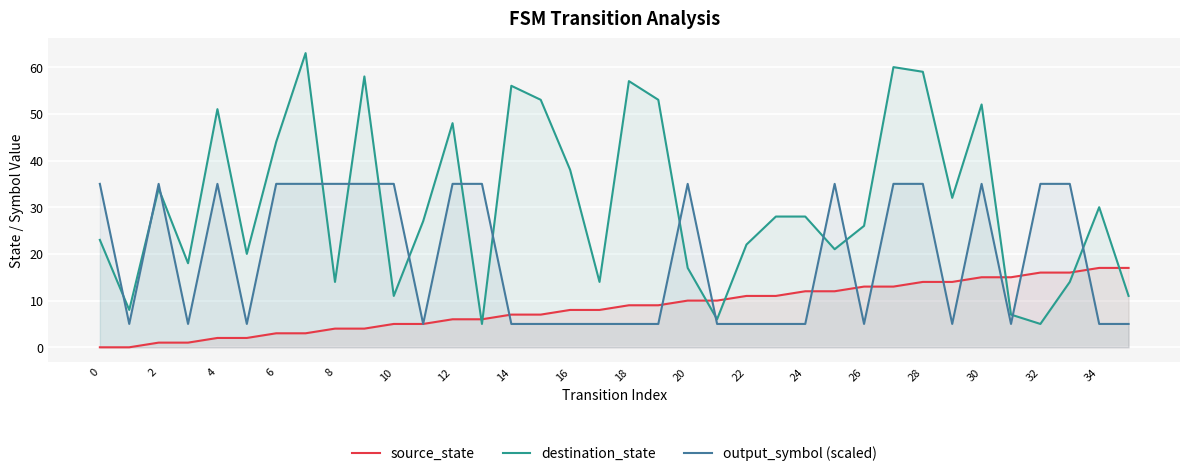

The value of source_state at 24 is 3. True or false?

False